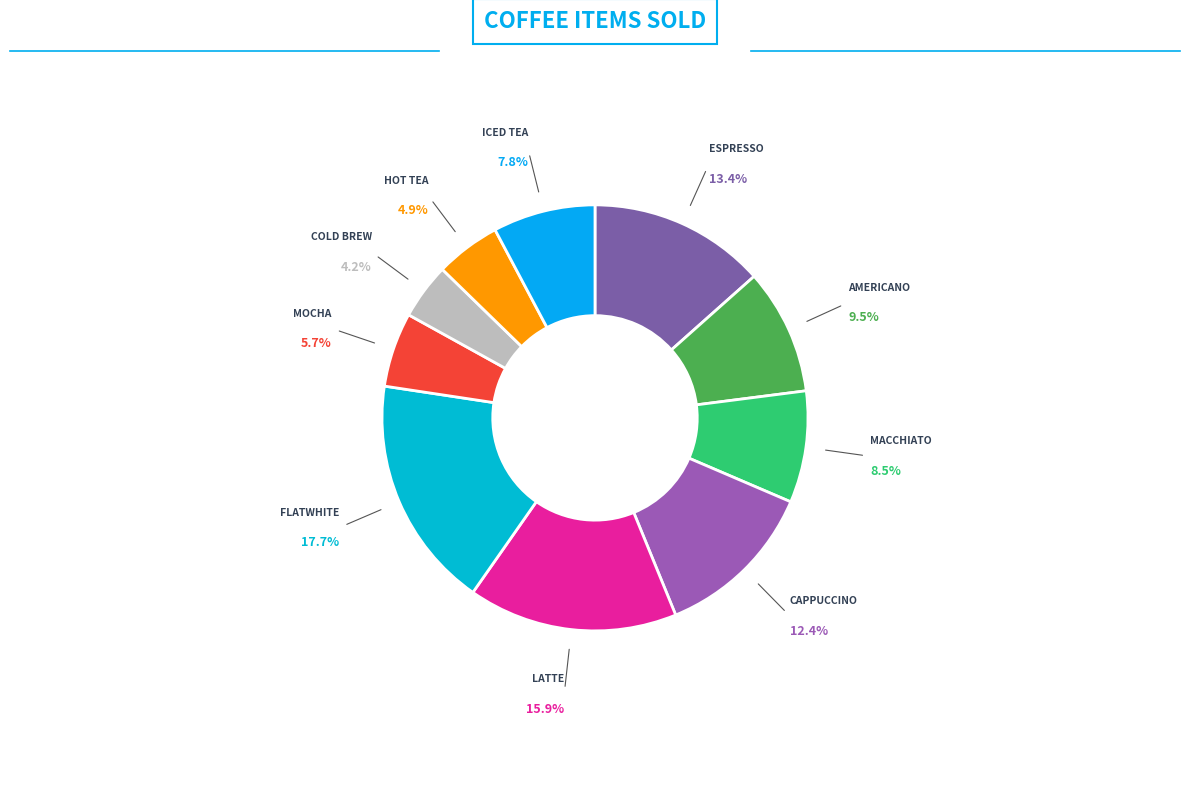

Does any single category account for the majority?

No